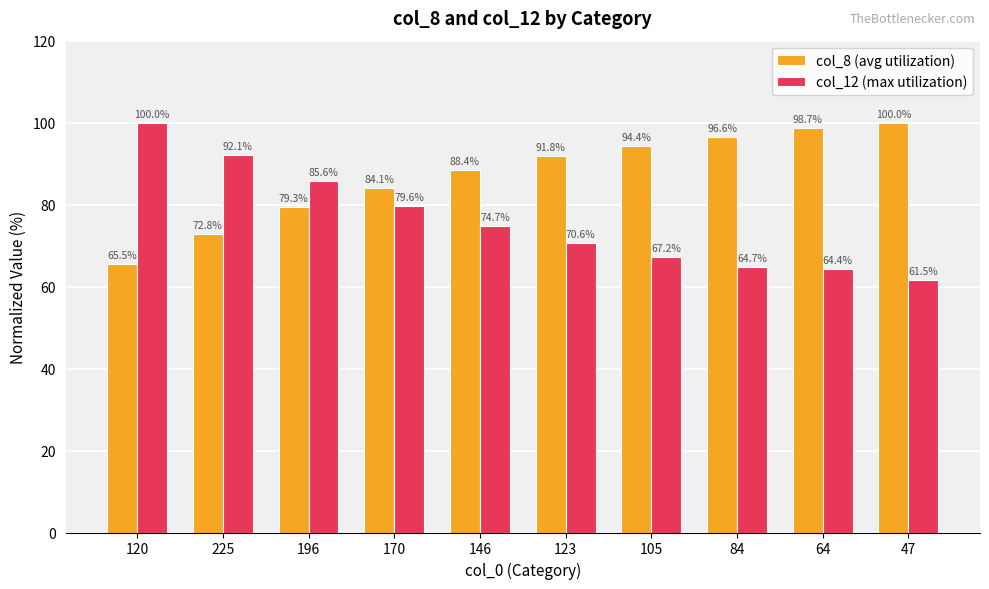

At which label is col_8 (avg utilization) closest to 82?

170